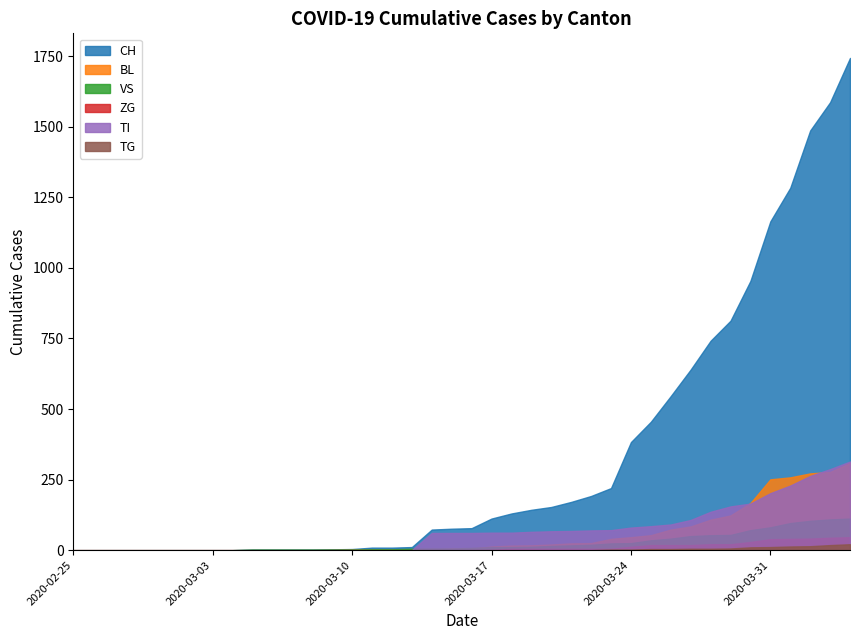

What is the difference between the second highest and minimum values in the ZG series?

44